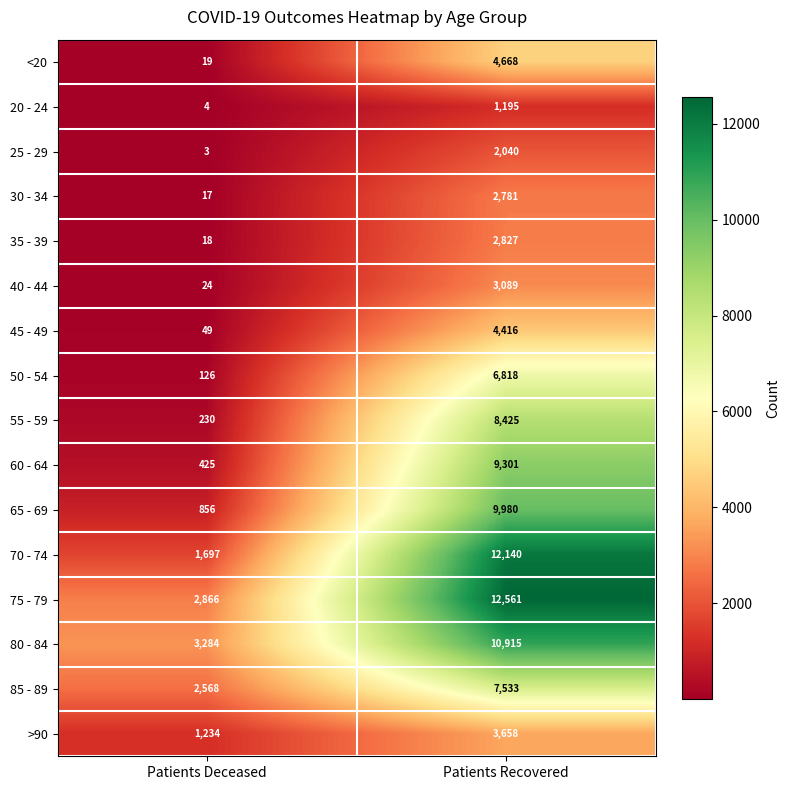

At which label is 40 - 44 closest to 1556?

Patients Deceased